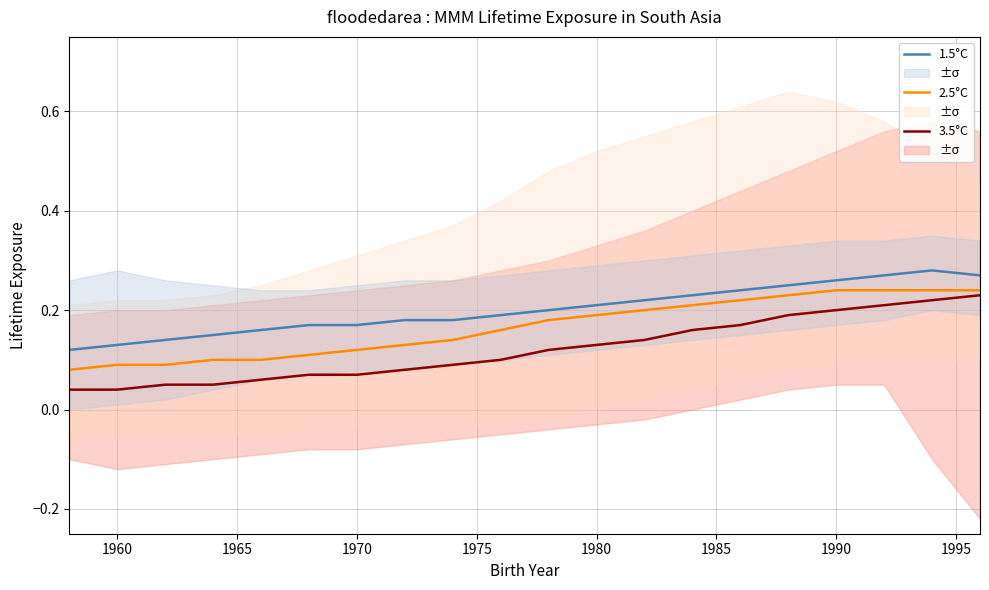

True or false: 1.5°C and 3.5°C intersect in this chart.

False